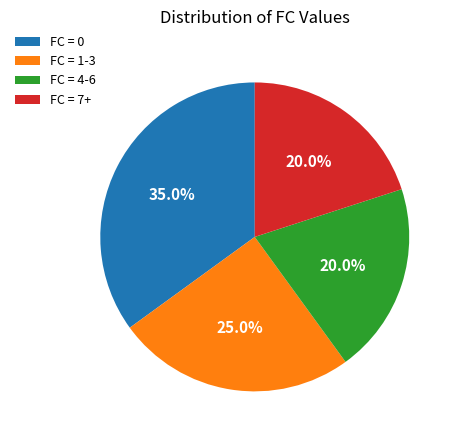

Which has a higher value, FC = 1-3 or FC = 4-6?

FC = 1-3